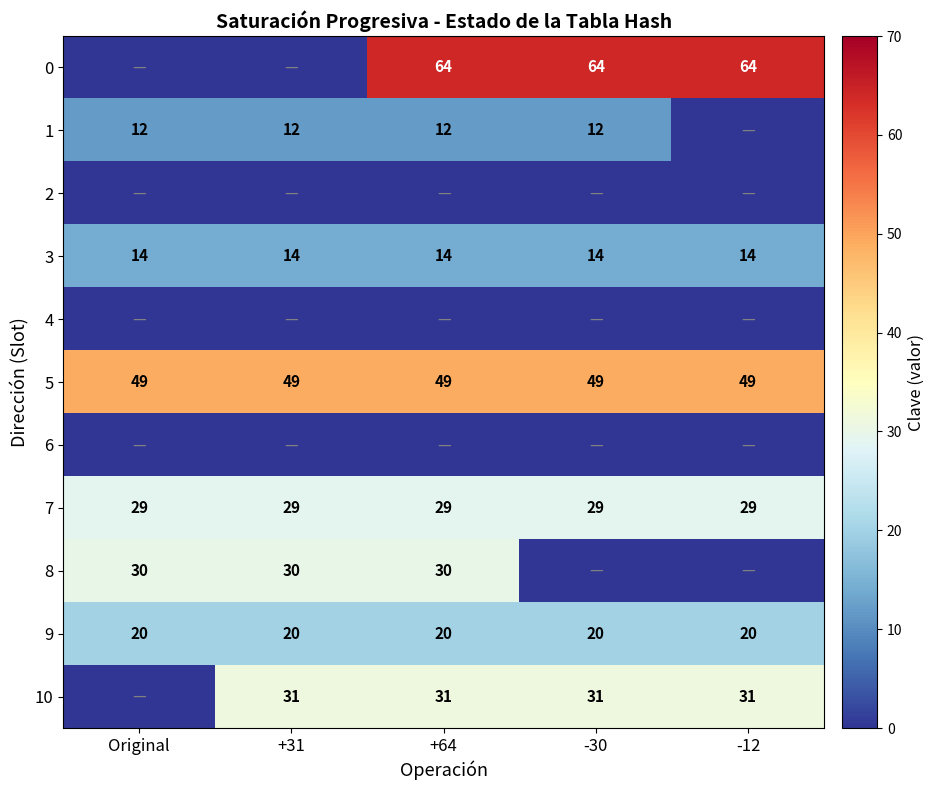

Is the value of 3 at -12 greater than the value of 1 at +64?

Yes